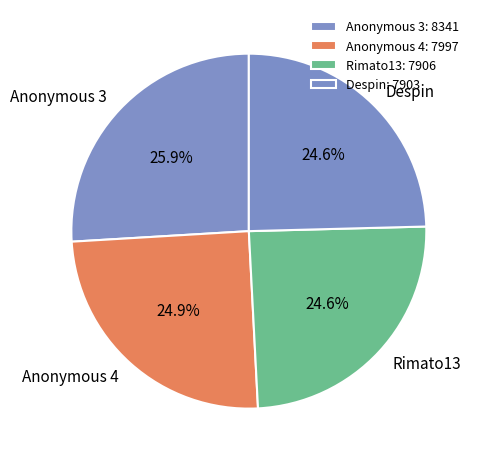

Does Anonymous 4 account for over 50% of the chart?

No